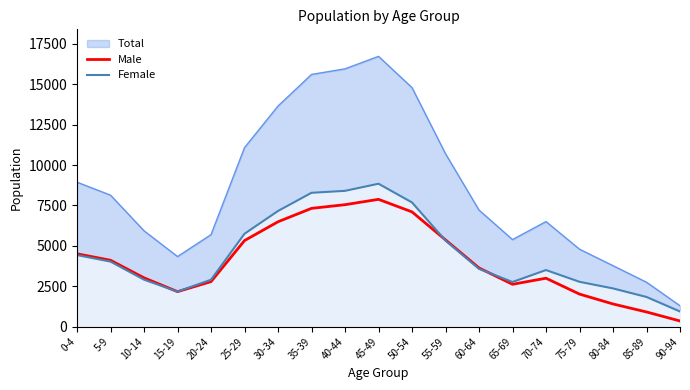

How many interior local peaks does the Female series have?

2